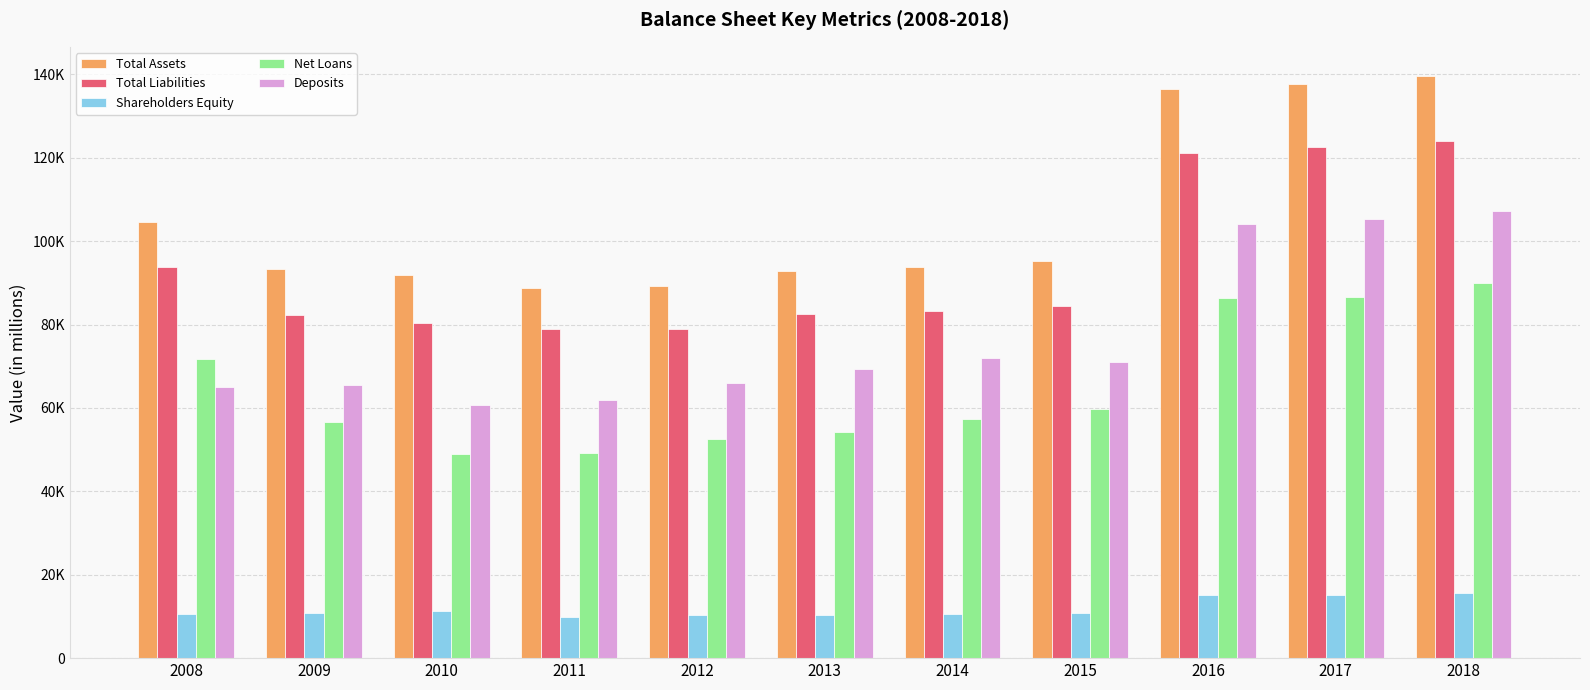

Does the chart contain any negative values?

No